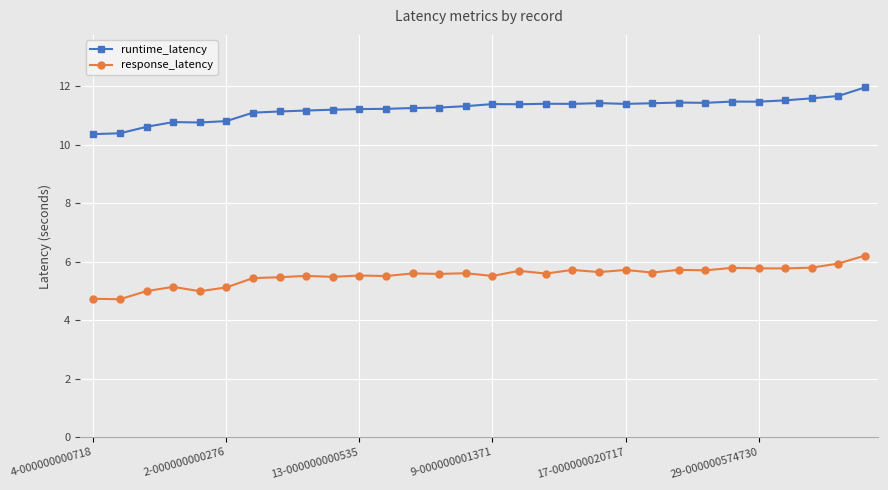

Which series has the widest spread of values?

runtime_latency